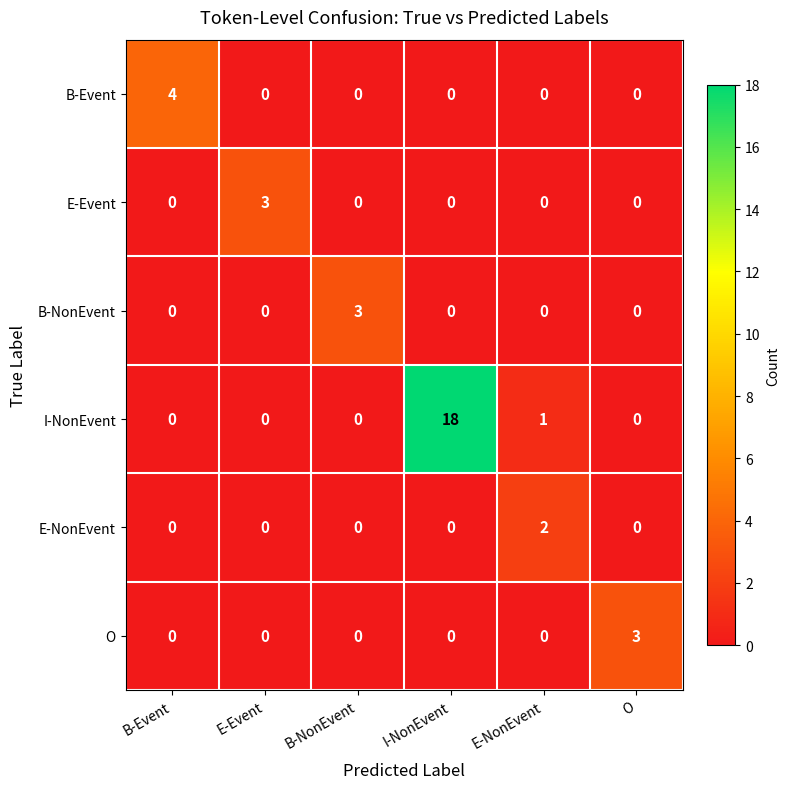

Which label corresponds to the largest value in the chart?

I-NonEvent